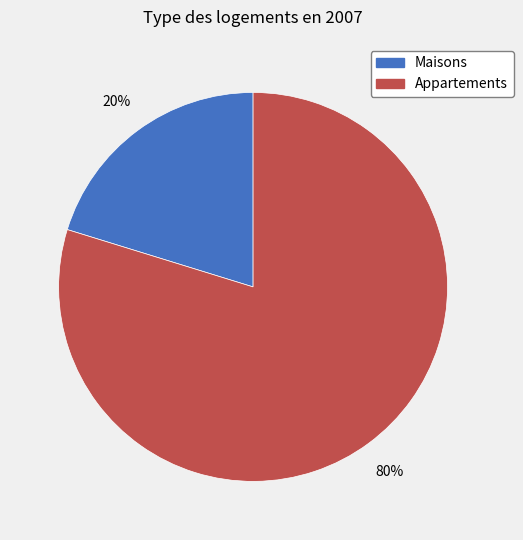

To the nearest percent, what is the average slice percentage?

50%